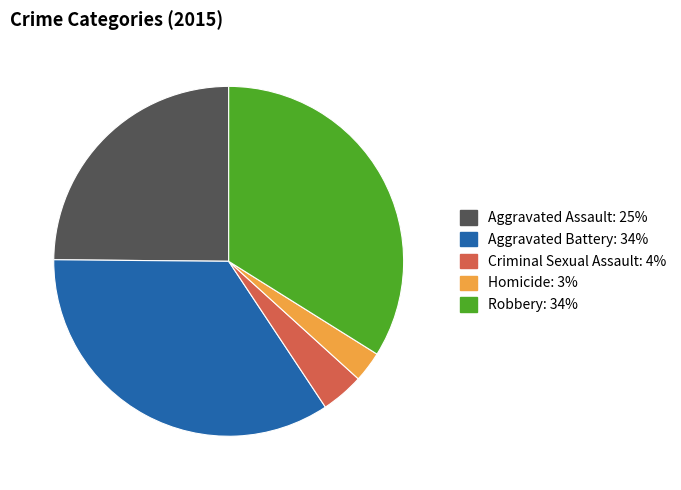

Does Aggravated Assault account for over 50% of the chart?

No